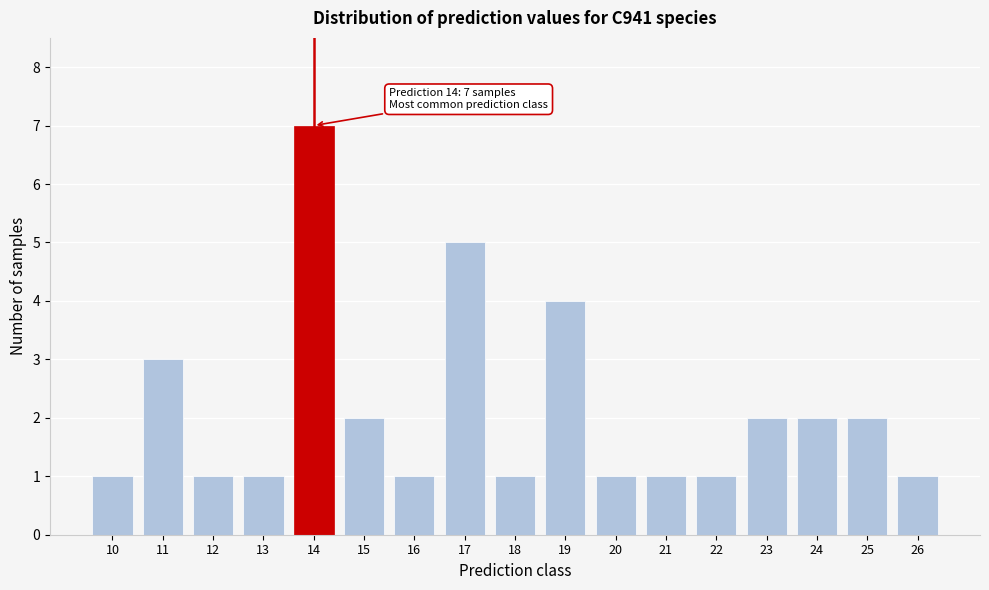

Reading left to right, list all the values displayed in this chart.

10=1	11=3	12=1	13=1	14=7	15=2	16=1	17=5	18=1	19=4	20=1	21=1	22=1	23=2	24=2	25=2	26=1